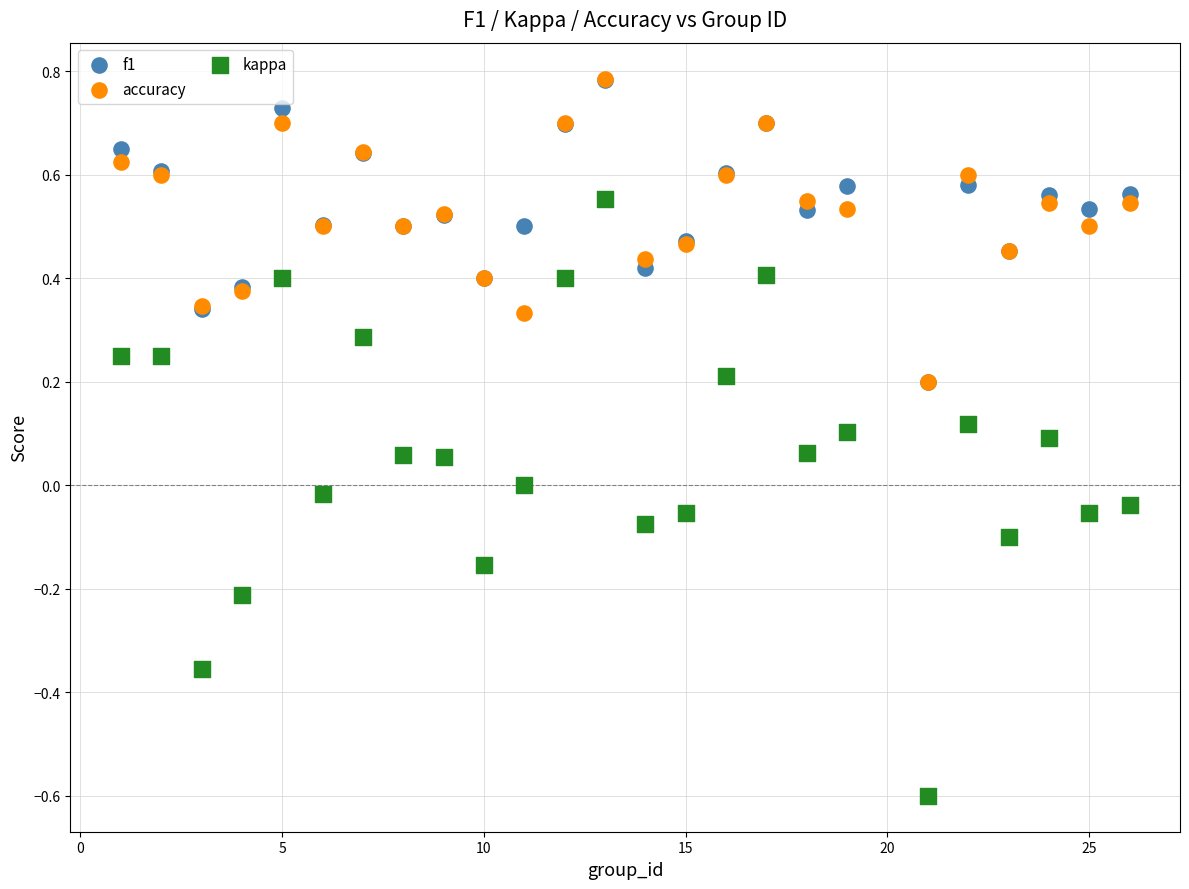

Which series contains the lowest Y value?

kappa